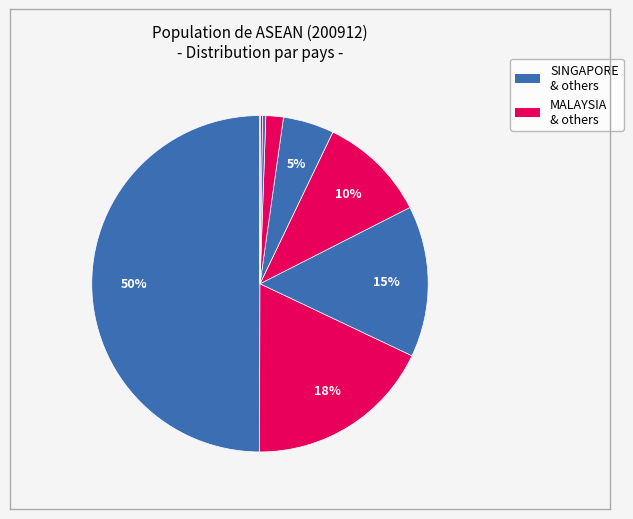

How many segments does this pie chart have?

9